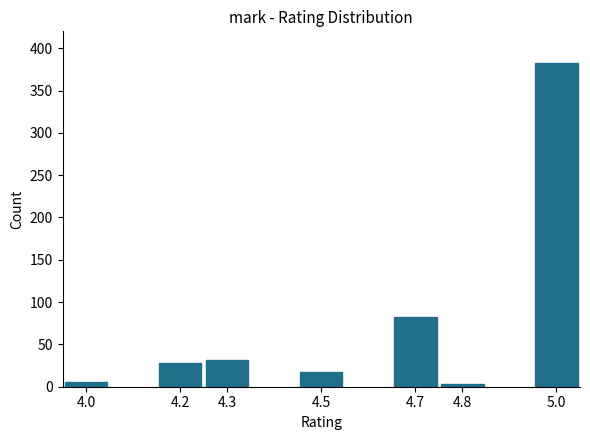

Reading right to left, transcribe all the data shown in this chart.

5.0=383	4.8=3	4.7=82	4.5=17	4.3=32	4.2=28	4.0=5